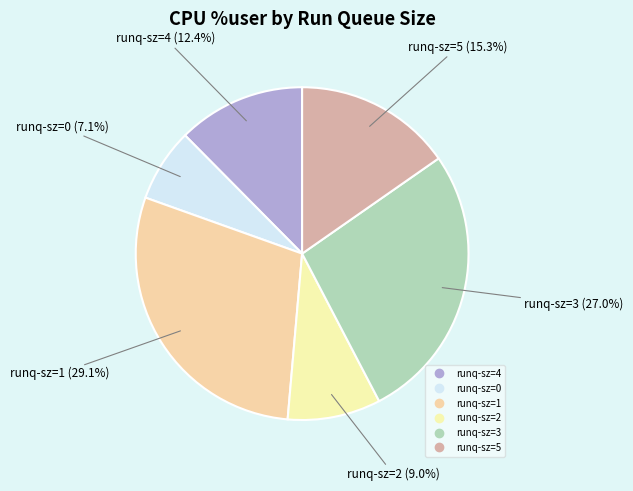

Count the number of slices in the pie.

6